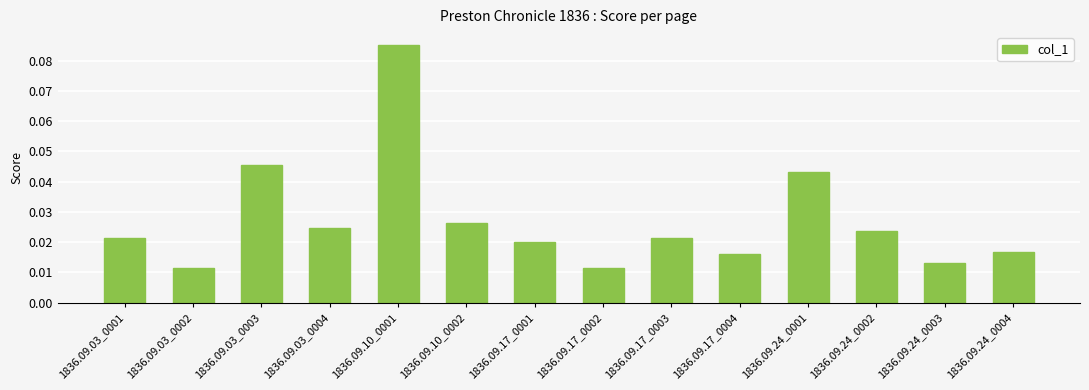

Which category has the highest value across all series?

1836.09.10_0001